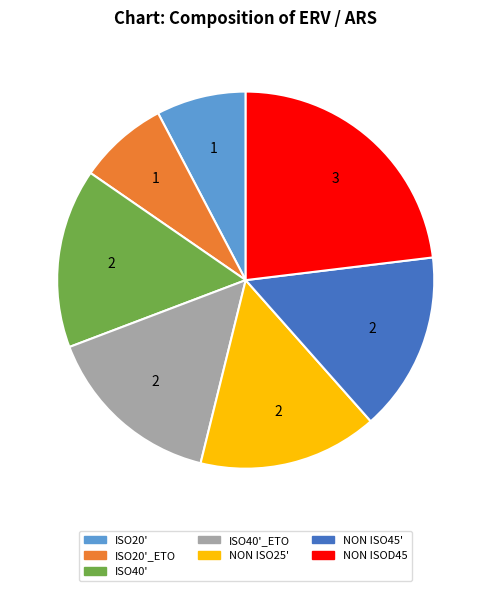

What is the ratio of the value at ISO40'_ETO to the value at NON ISOD45?

0.7